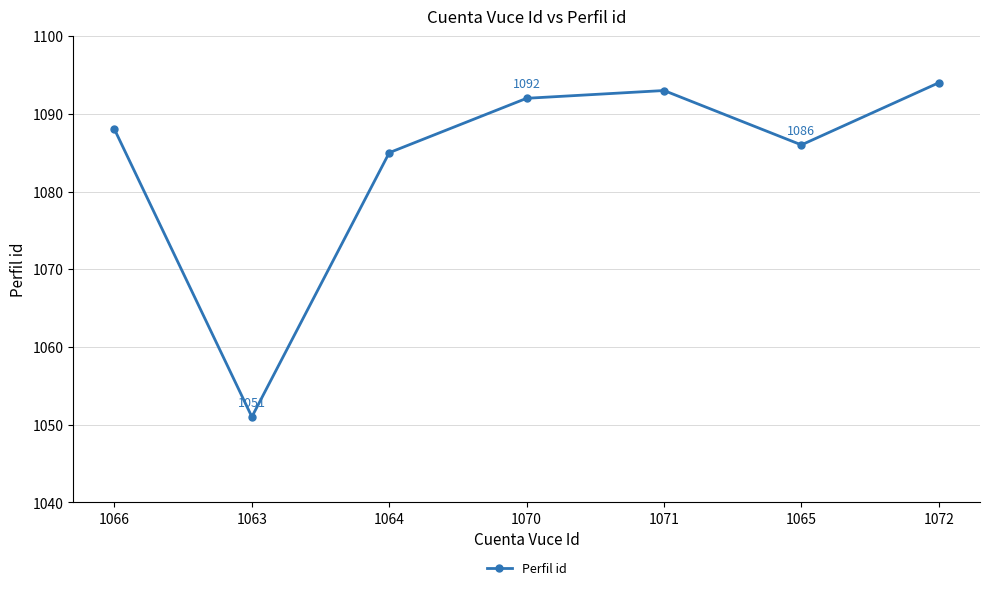

Approximately how many times larger is the value at 1064 compared to 1066?

1.0